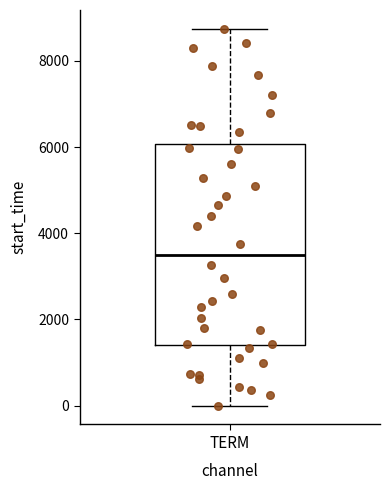

Read this box plot against the y-axis: the position of the median line, the range covered by the box, and the ends of both whiskers. The values are not printed on the chart, so give them approximately, as read against the axis.

median 3600, box 1400 to 6000, whiskers 0 to 8800